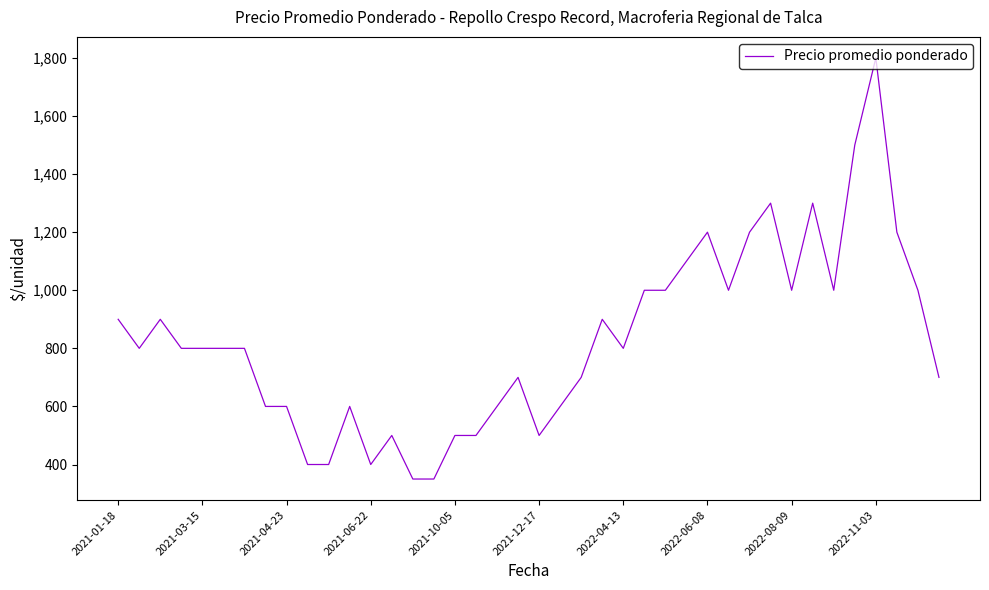

What is the maximum value shown in the chart?

1800